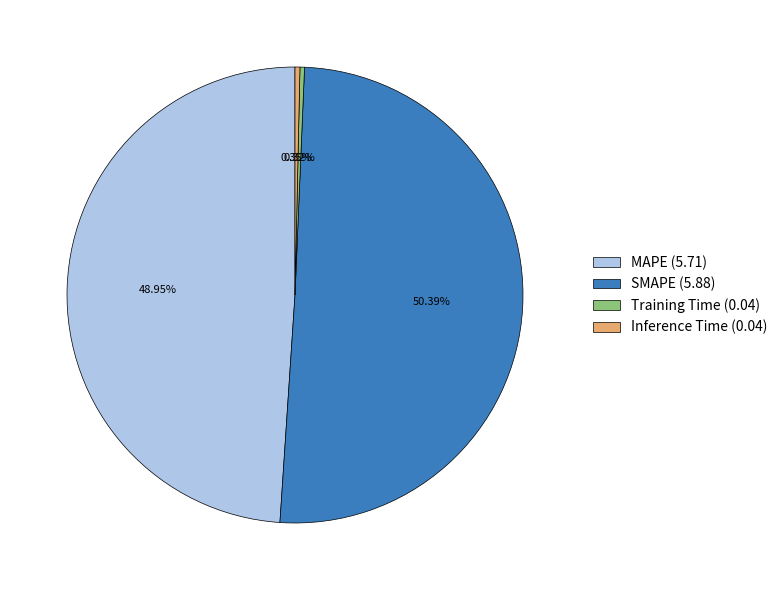

The SMAPE slice represents 63% of the pie. True or false?

False